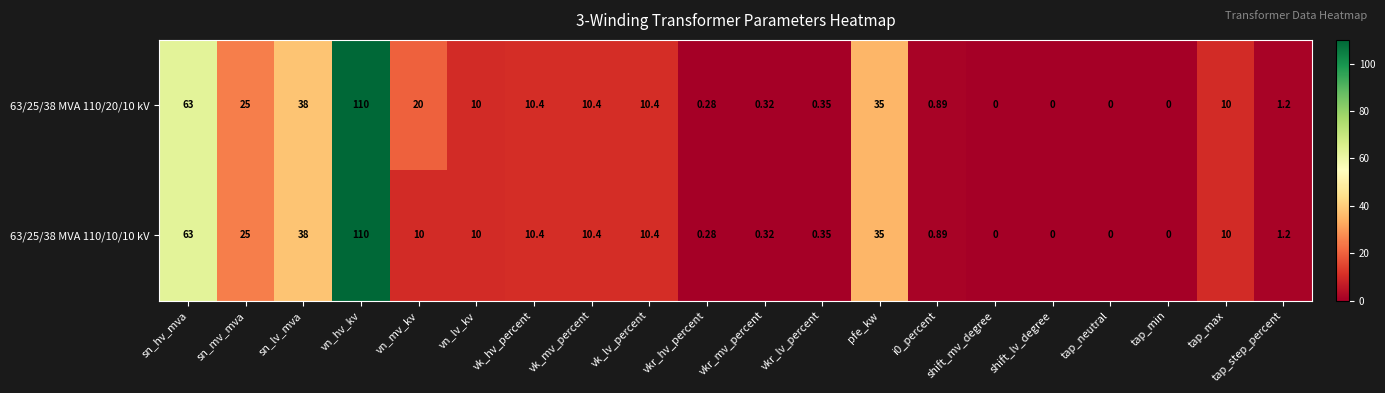

Which series has the largest total across all categories?

63/25/38 MVA 110/20/10 kV